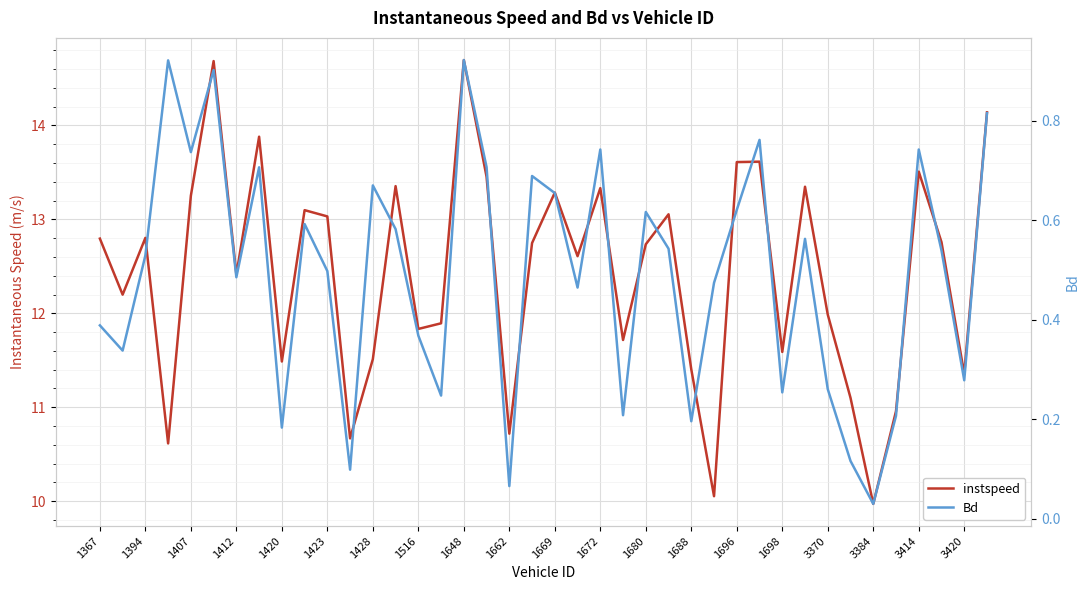

True or false: Bd has more than 2 interior local peaks.

True